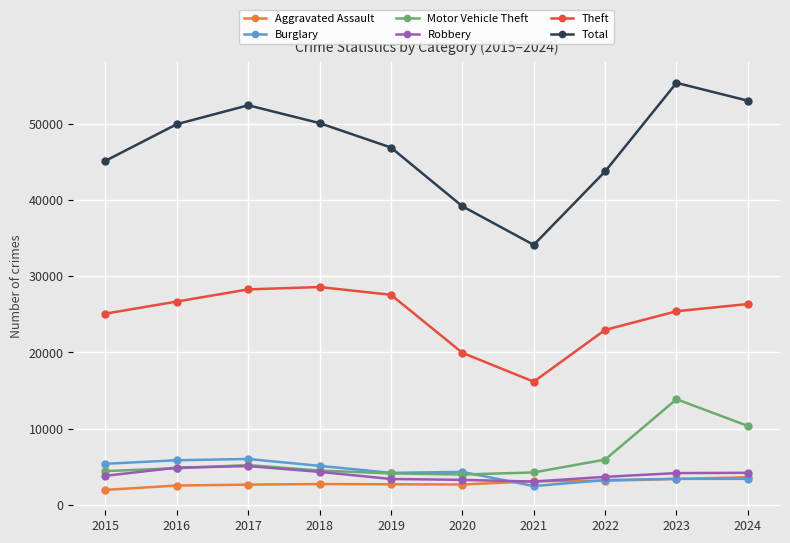

Which series has the largest range (max minus min)?

Total